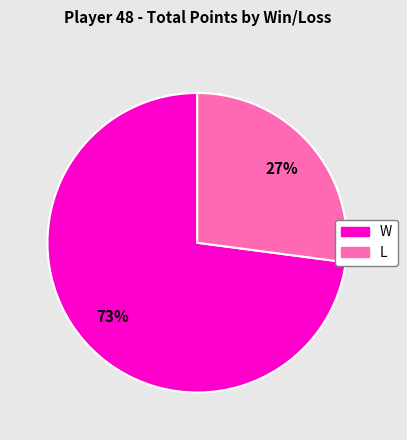

To the nearest percent, what is the average slice percentage?

50%